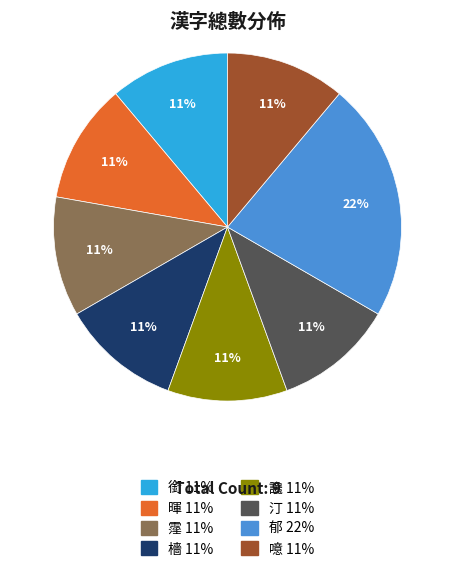

To the nearest percent, what is the difference between the 郁 and 霪 slice percentages?

11%